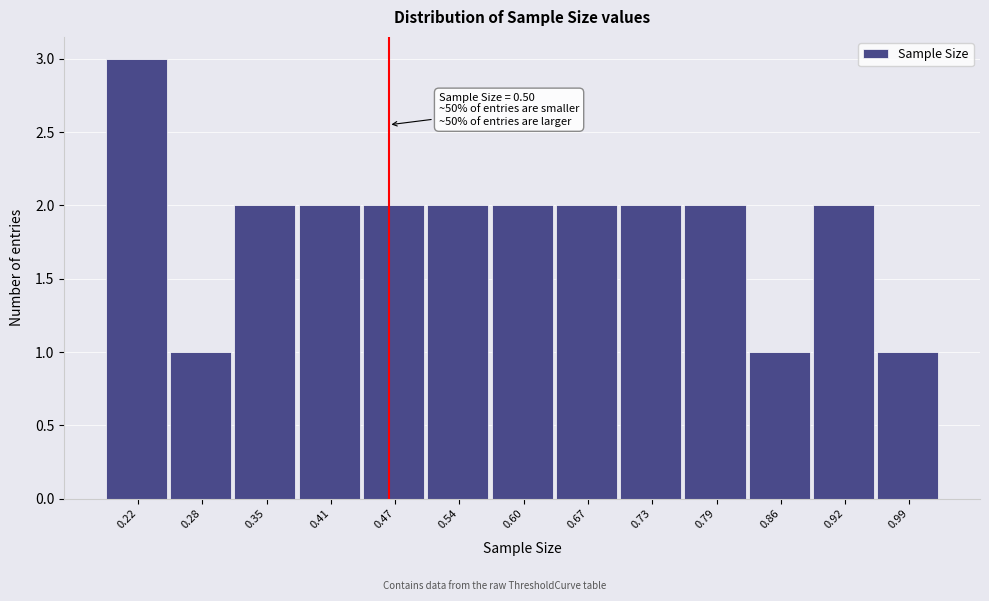

Reading left to right, transcribe all the data shown in this chart.

3	1	2	2	2	2	2	2	2	2	1	2	1